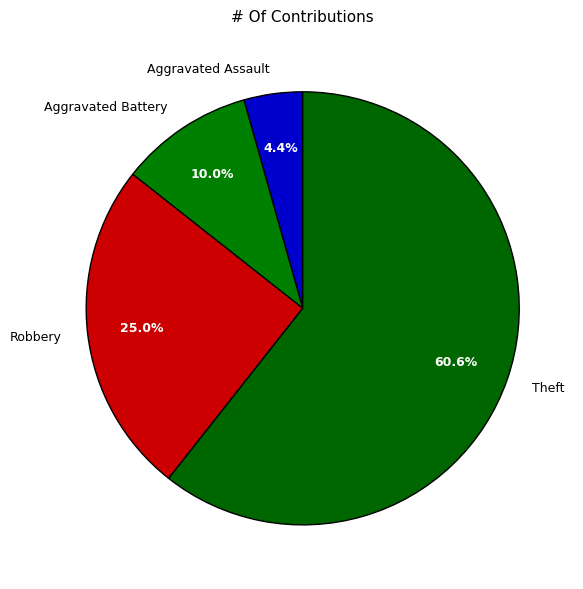

What is the smallest slice in the pie chart?

Aggravated Assault